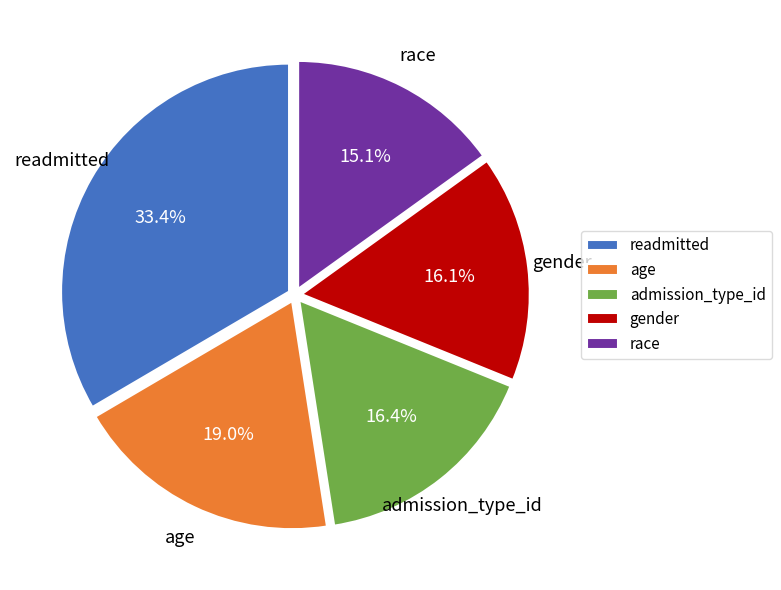

To the nearest percent, what is the average slice percentage?

20%